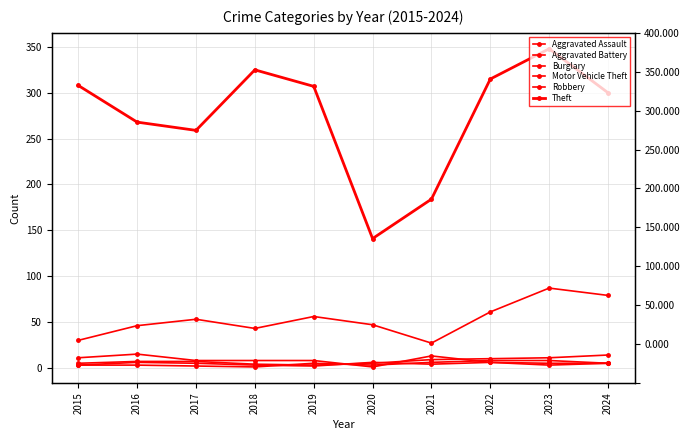

Reading left to right, what are all the values shown in this chart?

Aggravated Assault: 2015=5	2016=7	2017=7	2018=4	2019=3	2020=5	2021=9	2022=10	2023=11	2024=14
Aggravated Battery: 2015=3	2016=3	2017=2	2018=1	2019=5	2020=3	2021=6	2022=8	2023=8	2024=5
Burglary: 2015=11	2016=15	2017=8	2018=8	2019=8	2020=1	2021=13	2022=6	2023=5	2024=5
Motor Vehicle Theft: 2015=30	2016=46	2017=53	2018=43	2019=56	2020=47	2021=27	2022=61	2023=87	2024=79
Robbery: 2015=3	2016=6	2017=5	2018=3	2019=2	2020=6	2021=4	2022=6	2023=3	2024=5
Theft: 2015=308	2016=268	2017=259	2018=325	2019=307	2020=141	2021=184	2022=315	2023=348	2024=300